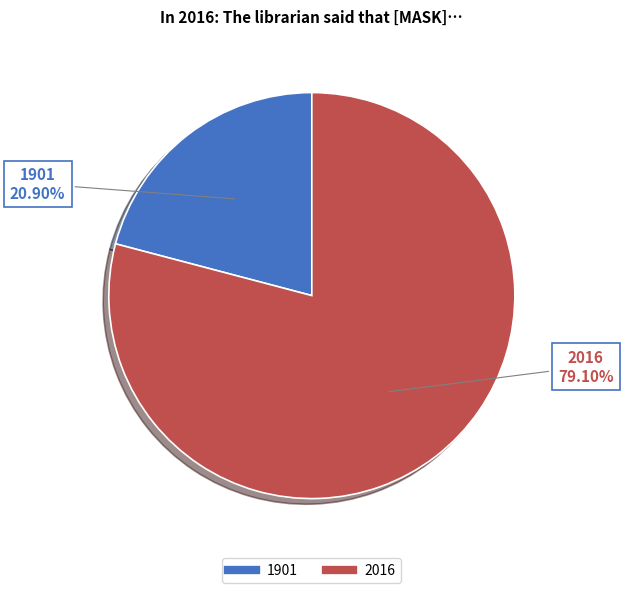

Does any single category account for the majority?

Yes